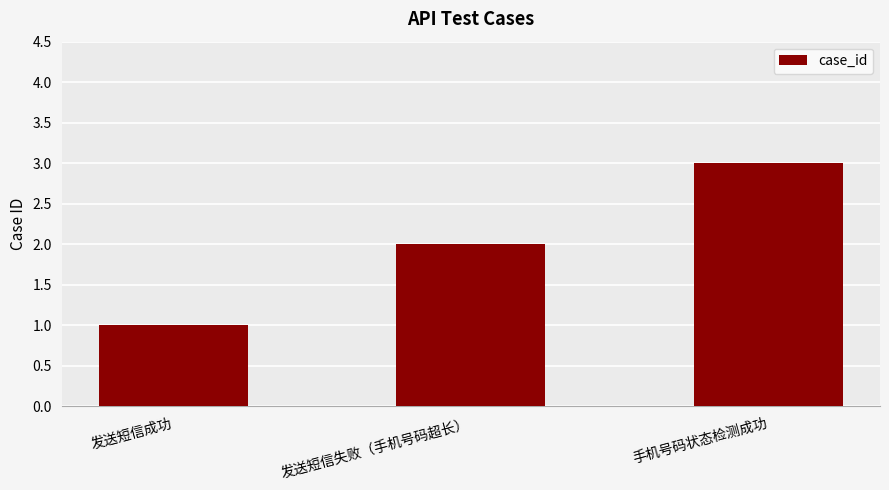

Reading left to right, list all the values displayed in this chart.

1	2	3